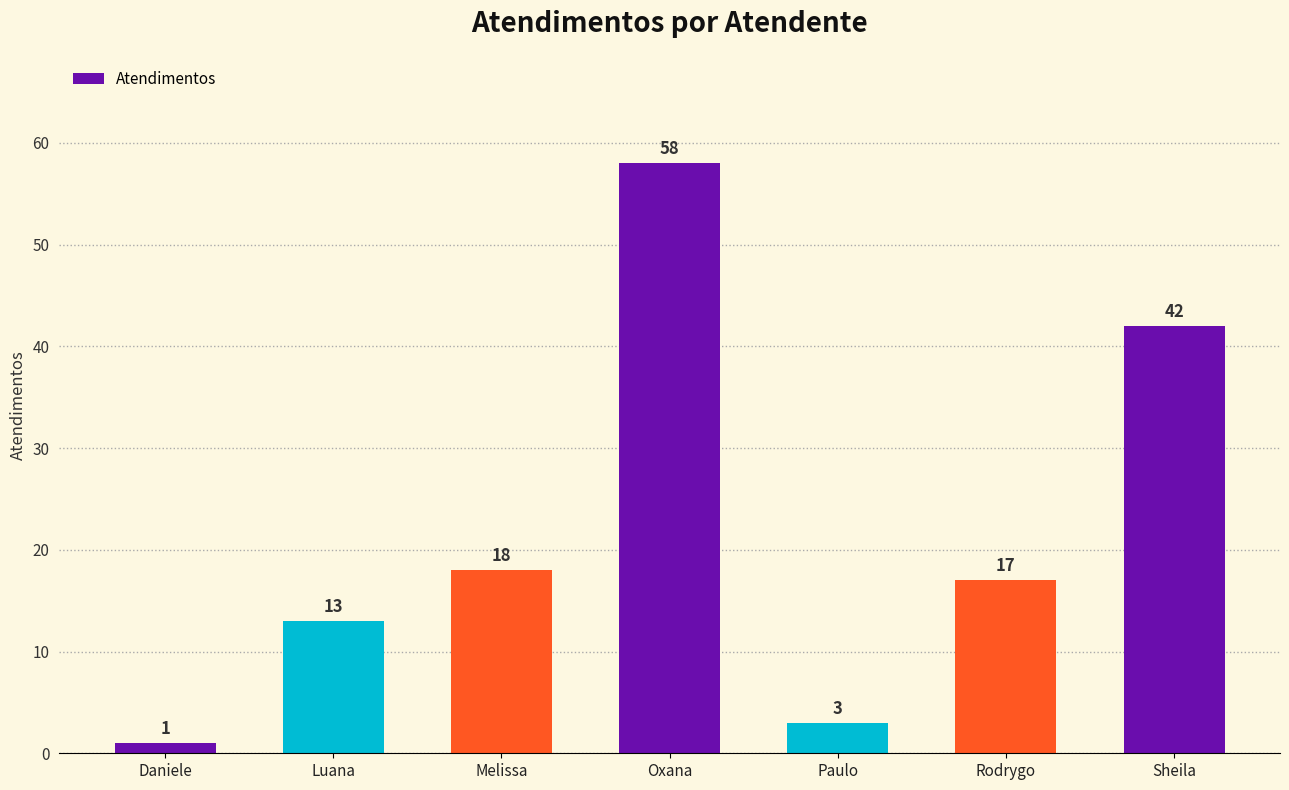

What is the difference between the second highest and second lowest values?

39